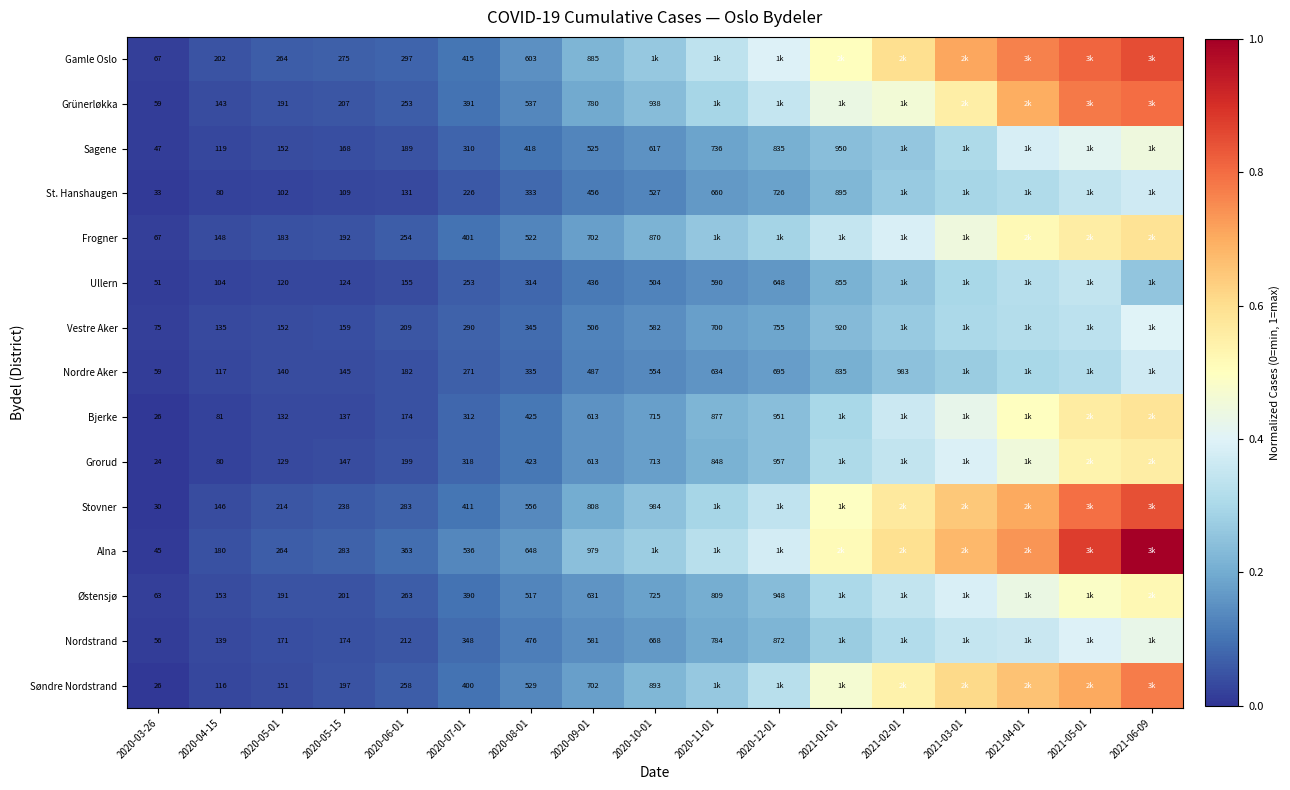

At how many categories does at least one series exceed 0?

17